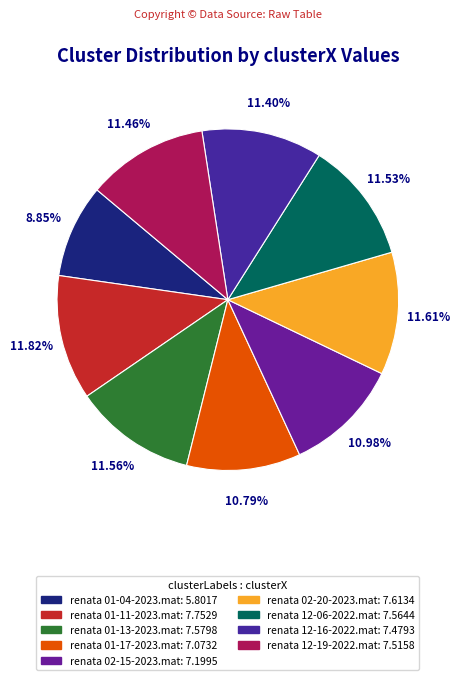

Between renata 01-11-2023.mat and renata 01-13-2023.mat, which is larger?

renata 01-11-2023.mat